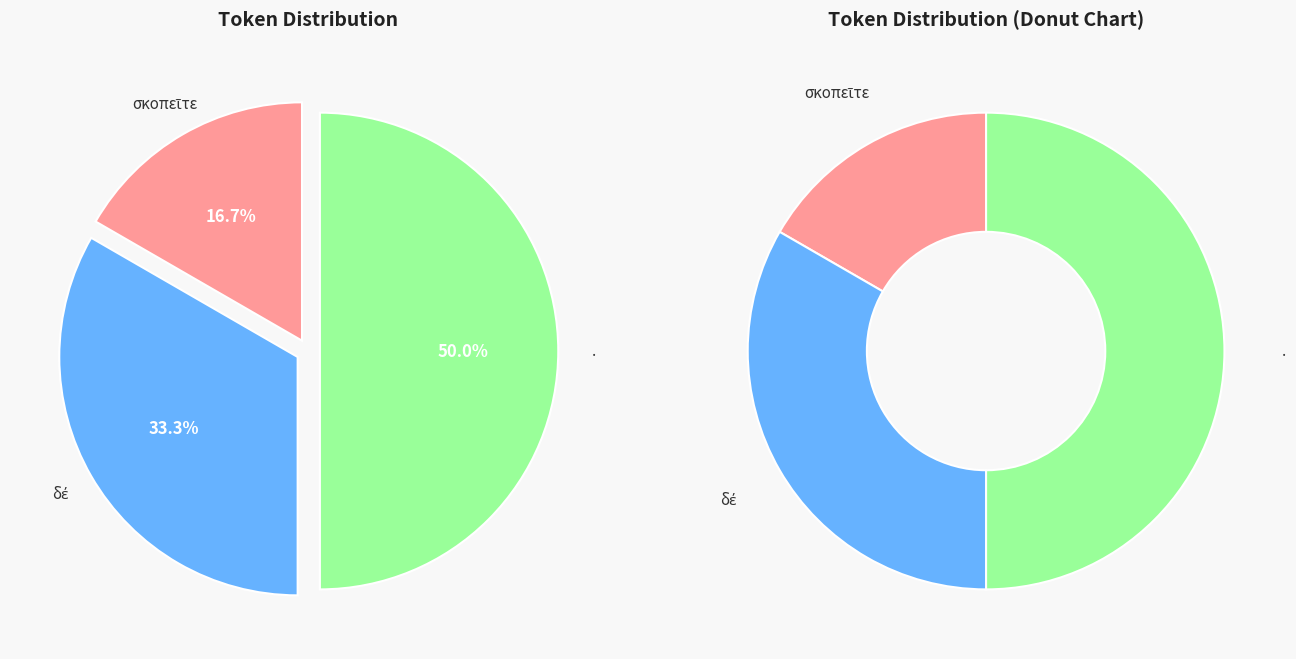

Count the number of slices in the pie.

3